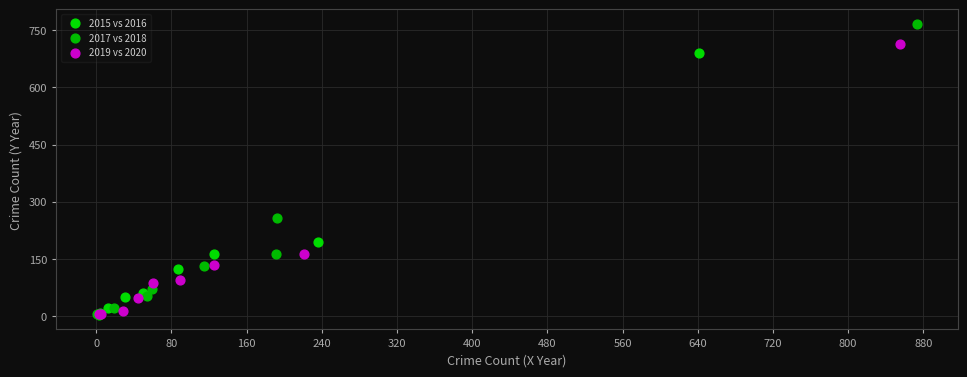

Which series reaches the maximum Y coordinate?

2017 vs 2018